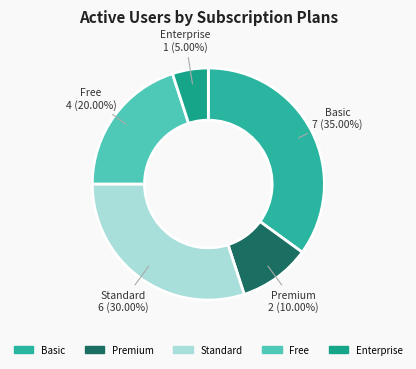

Does any single category account for the majority?

No